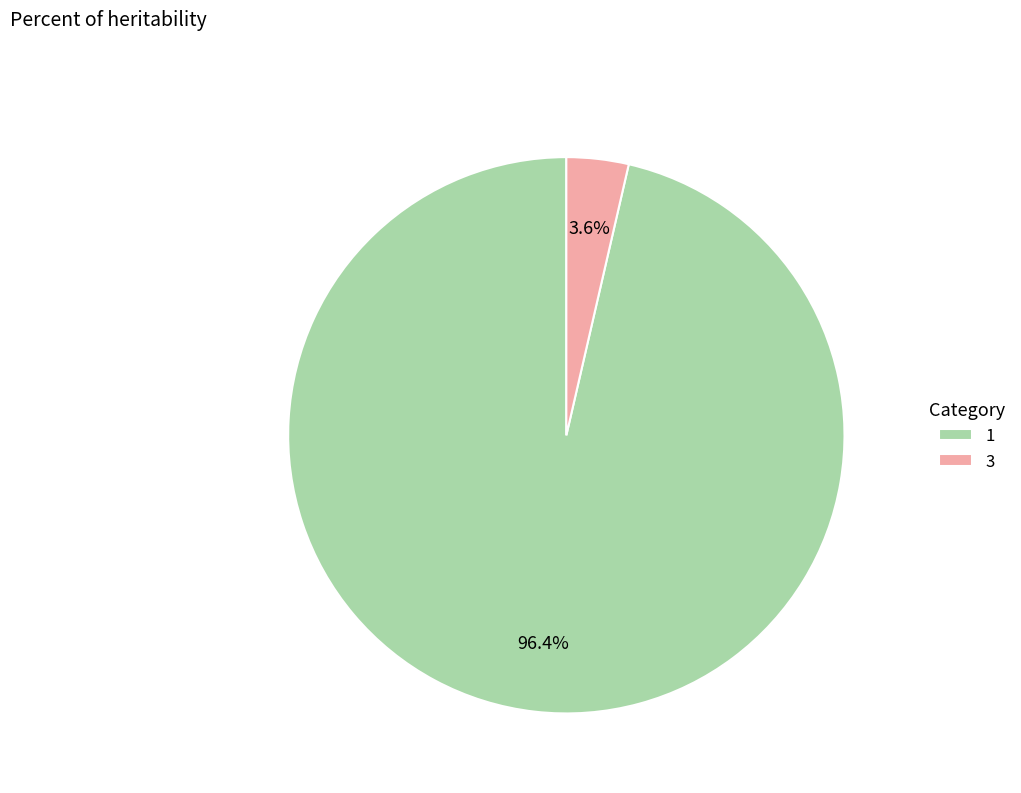

To the nearest percent, what is the difference between the 1 and 3 slice percentages?

93%